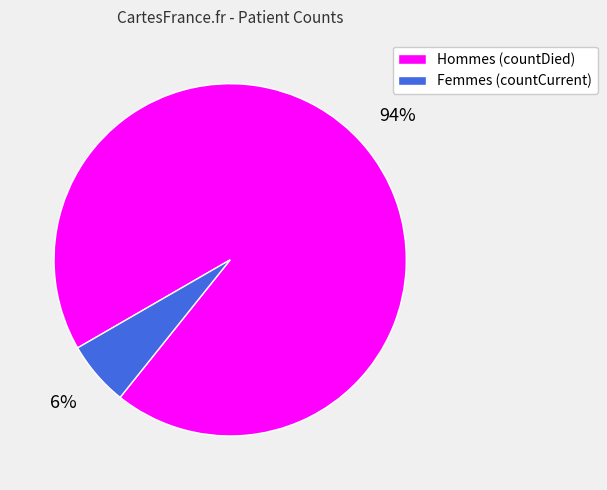

Does any single category account for the majority?

Yes